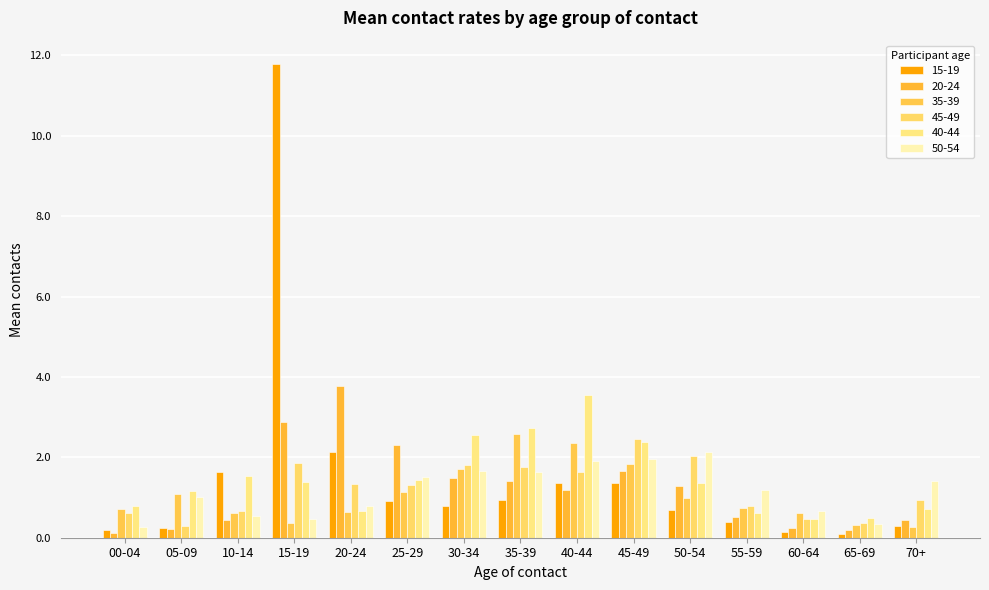

Between 10-14 and 65-69, which series saw the biggest shift?

15-19